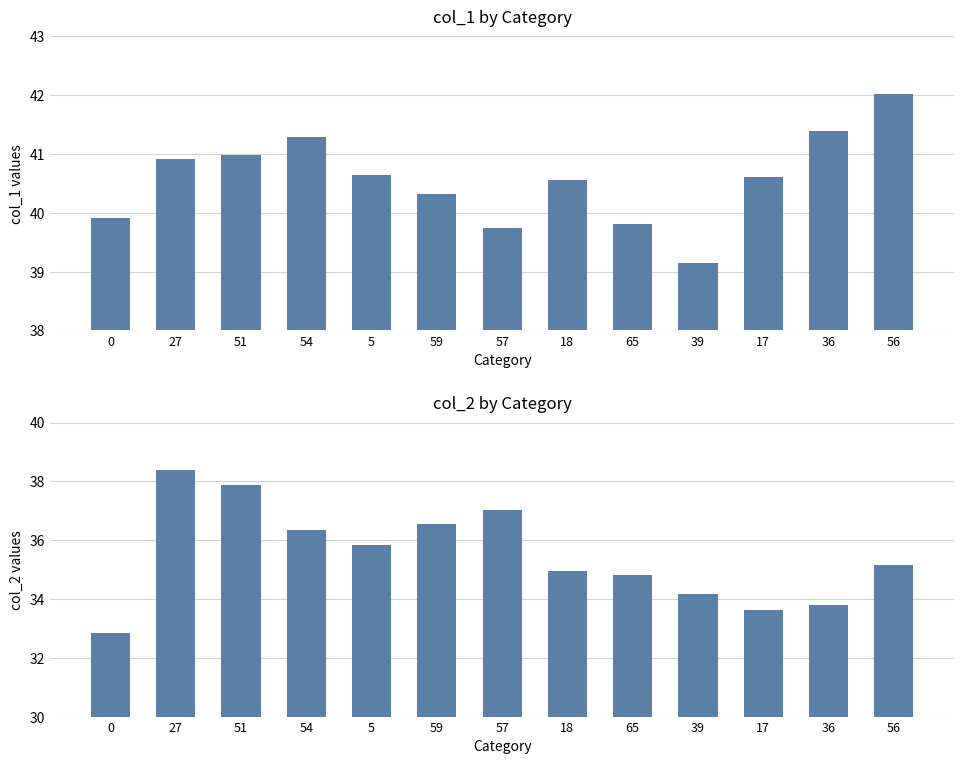

How many values in the col_2 series are below 35?

6